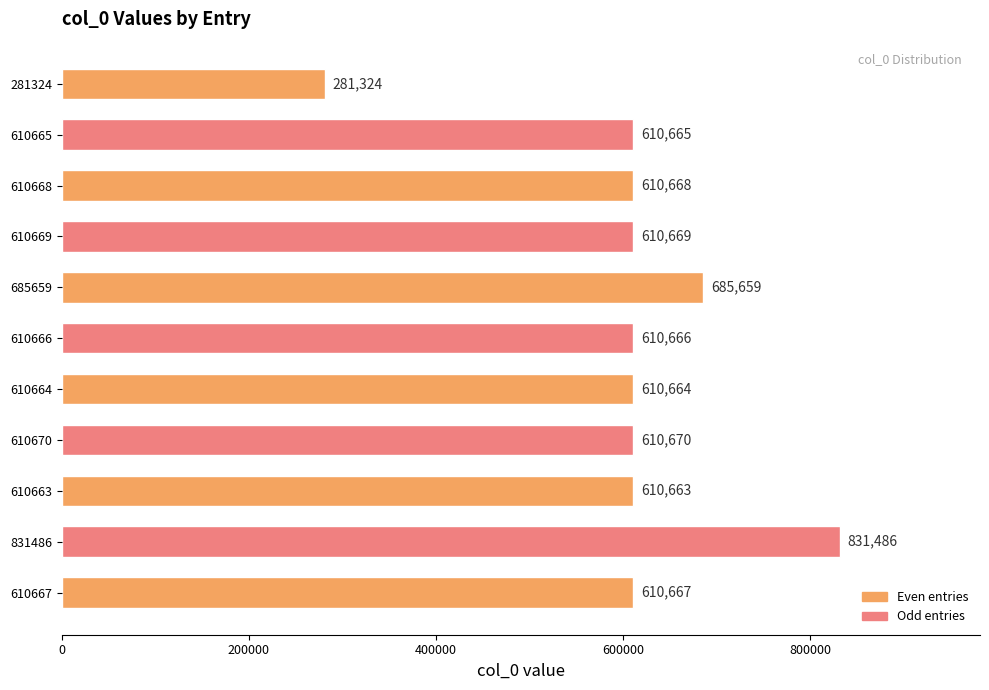

Reading top to bottom, extract all data points from this chart.

281324	610665	610668	610669	685659	610666	610664	610670	610663	831486	610667